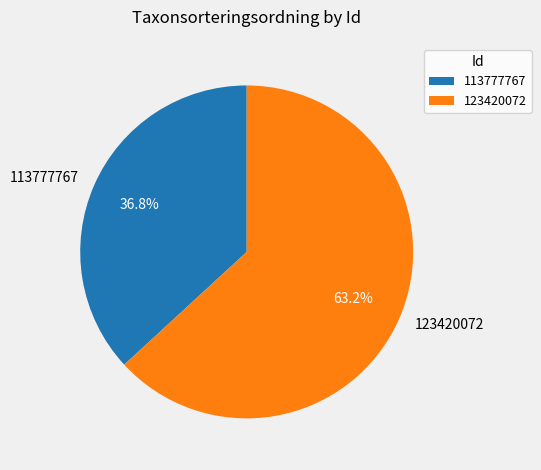

Rank the categories by value from highest to lowest.

123420072, 113777767